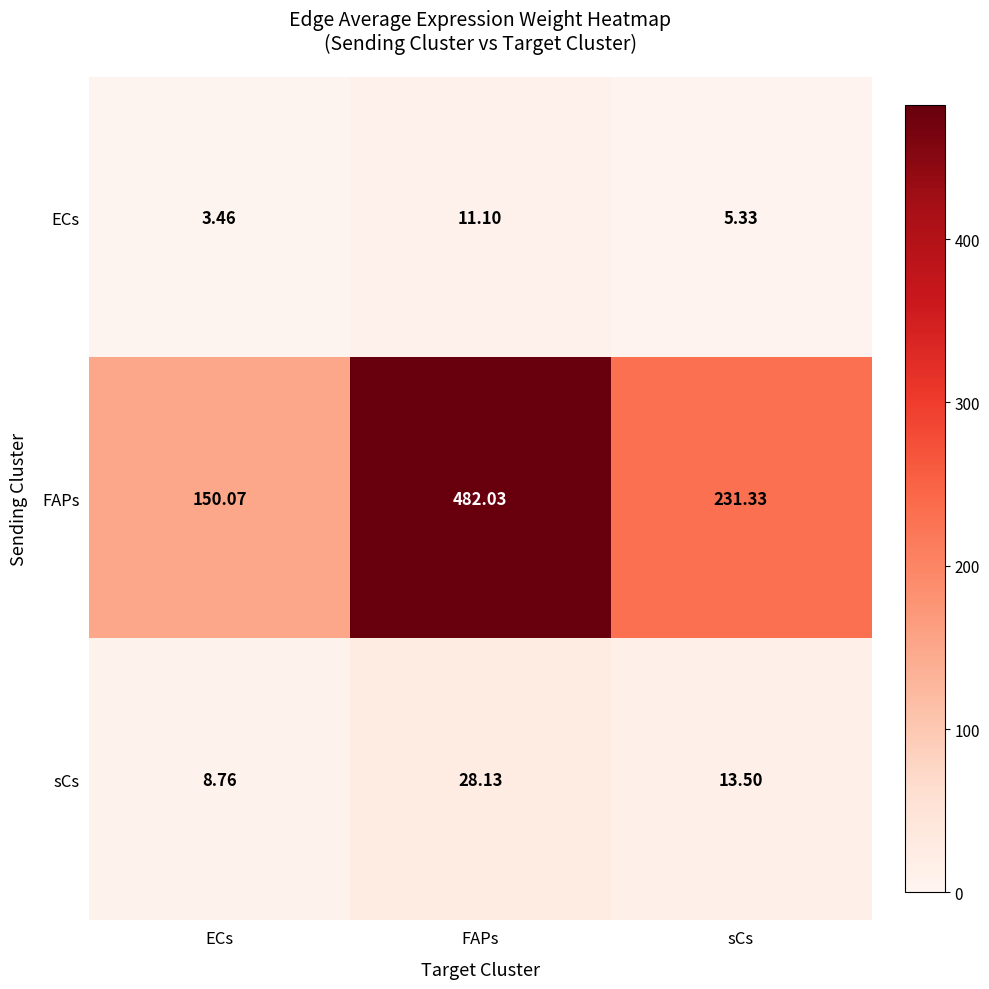

Which series has the largest total across all categories?

FAPs